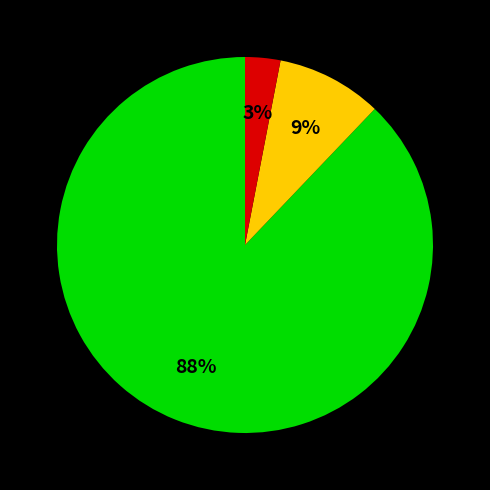

Does any single category account for the majority?

Yes